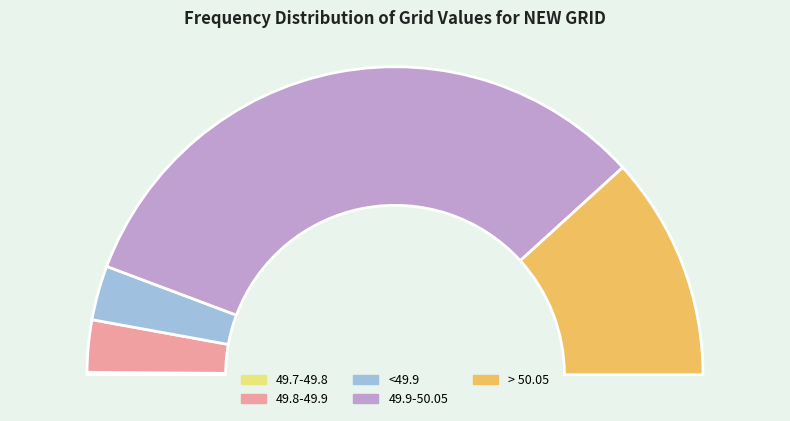

Is 49.9-50.05 the majority of the pie?

Yes